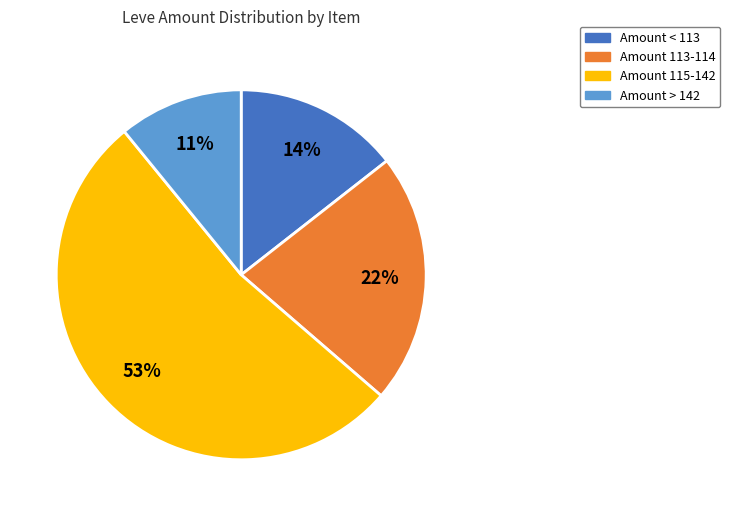

Does any single category account for the majority?

Yes